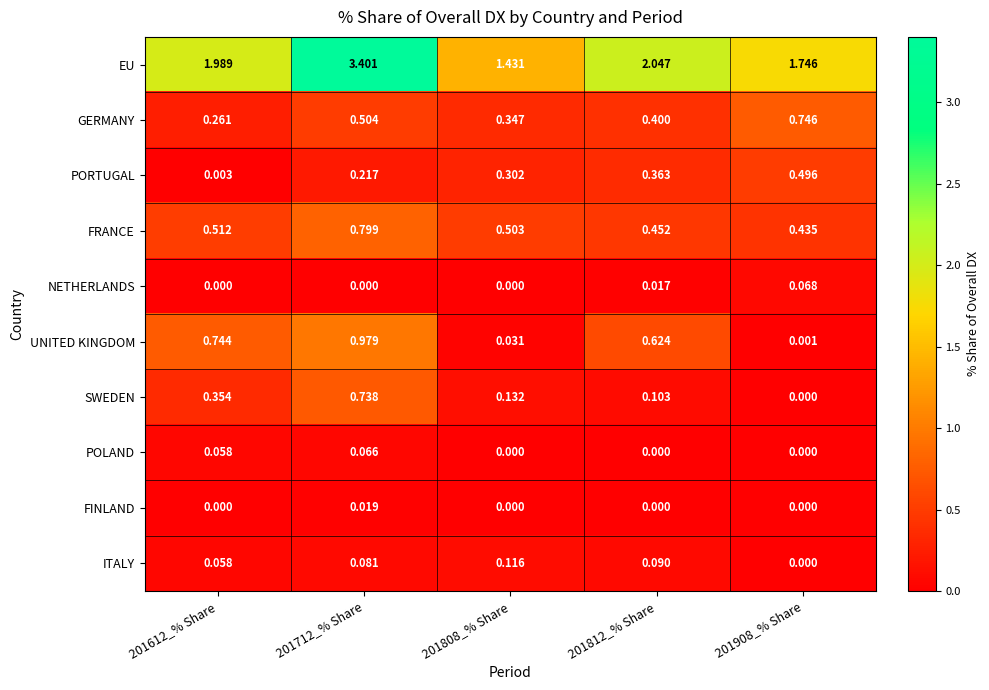

Which series has the largest total across all categories?

EU